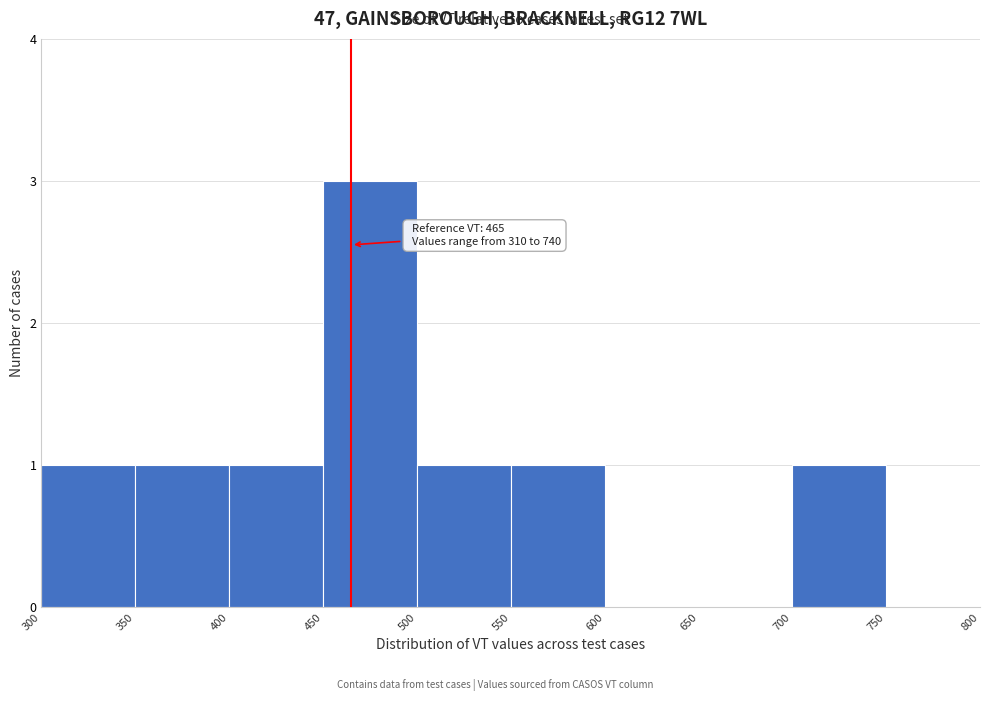

Over which range of the x-axis is the bar tallest?

450 to 500